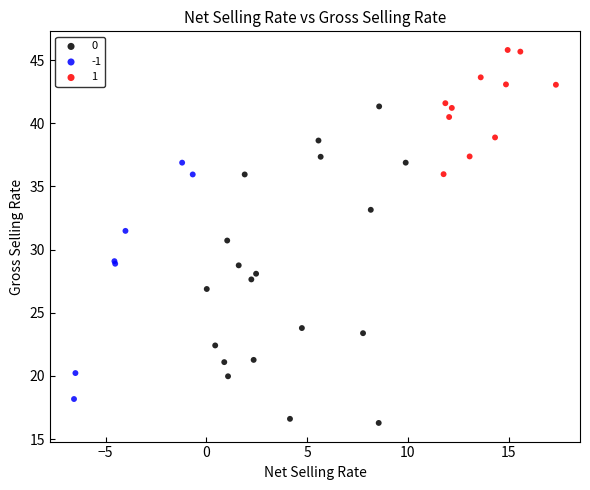

What are all the series names shown in the legend?

0, -1, 1